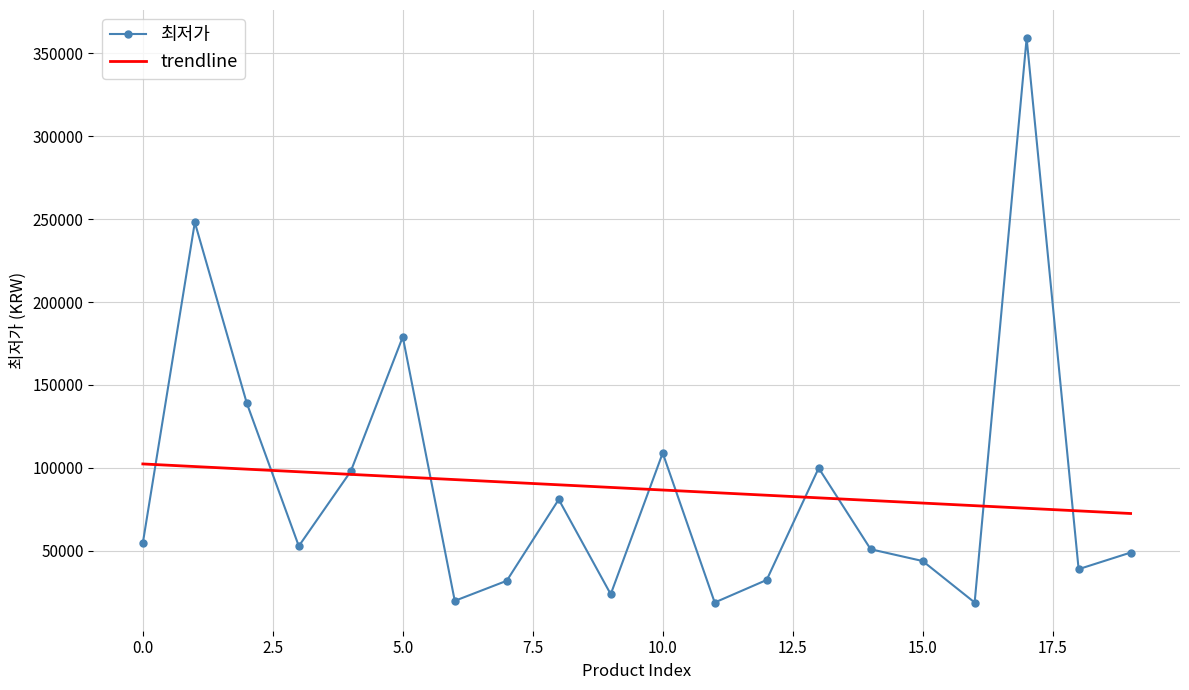

Which series ends up on top after the final intersection of trendline and 최저가?

trendline